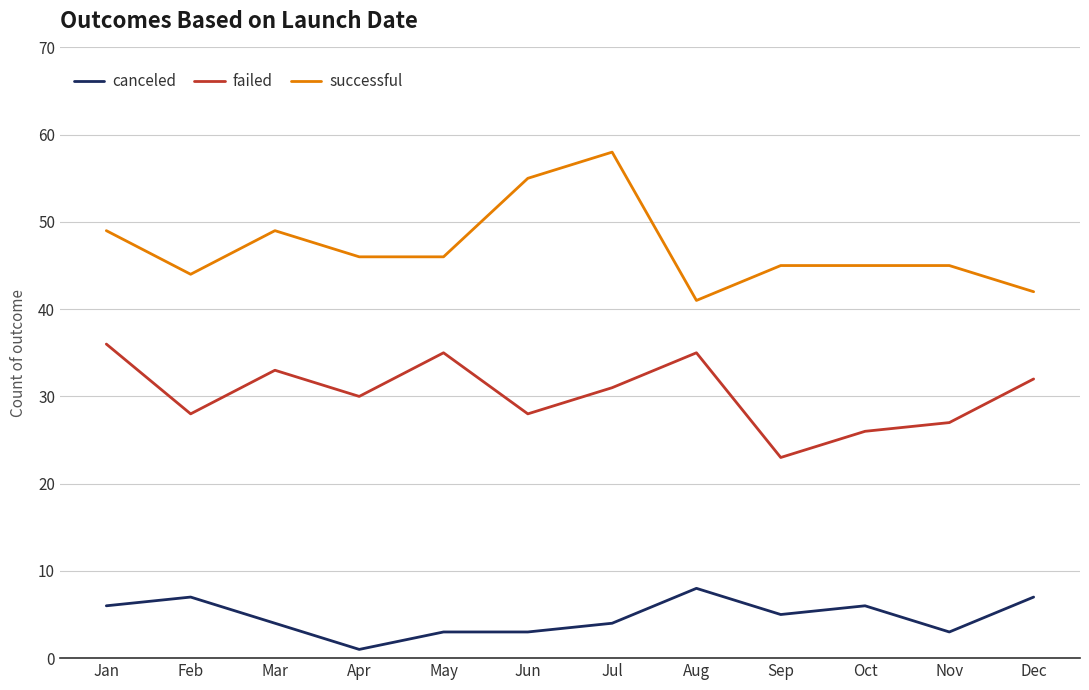

How many lines are shown in the chart?

3